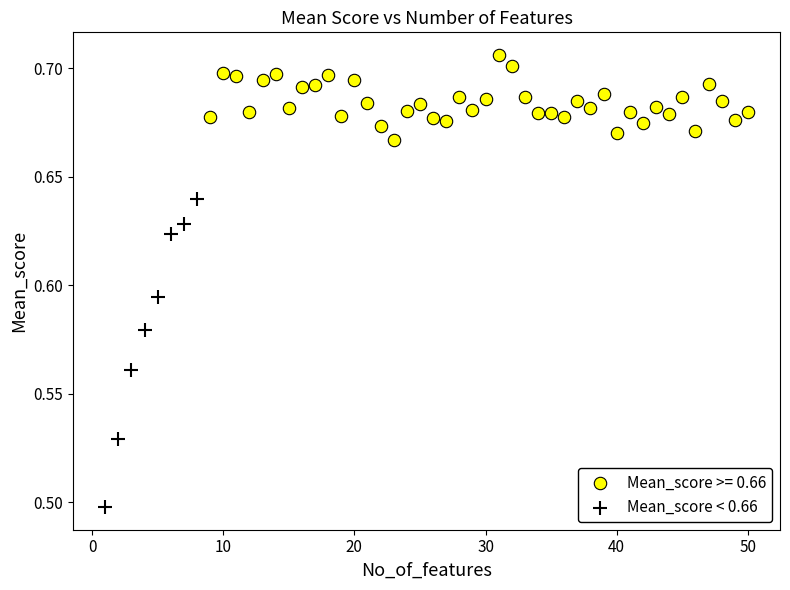

Which series contains the highest Y value?

Mean_score >= 0.66